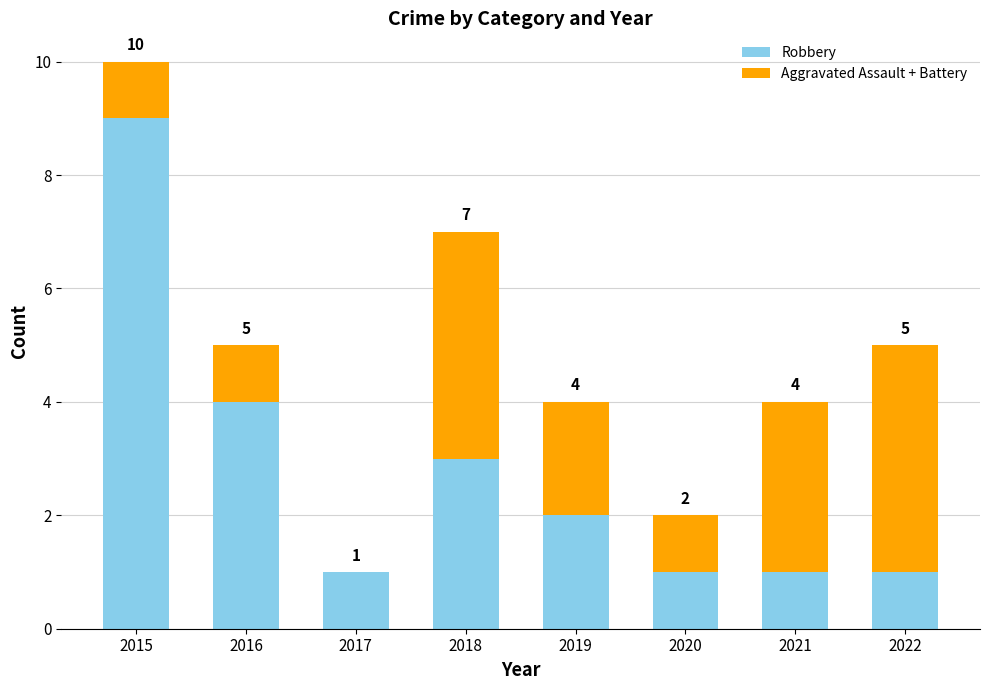

The Robbery series shows 3 at 2018. True or false?

True